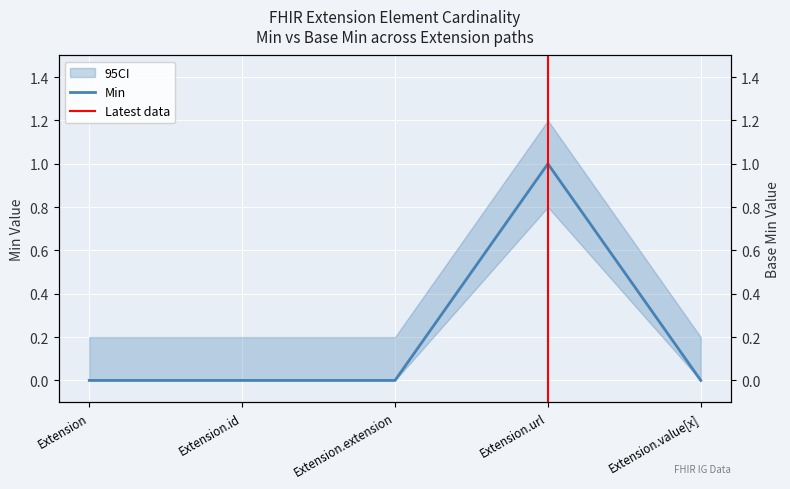

What is the value of the Min point at the 4th from the left?

1